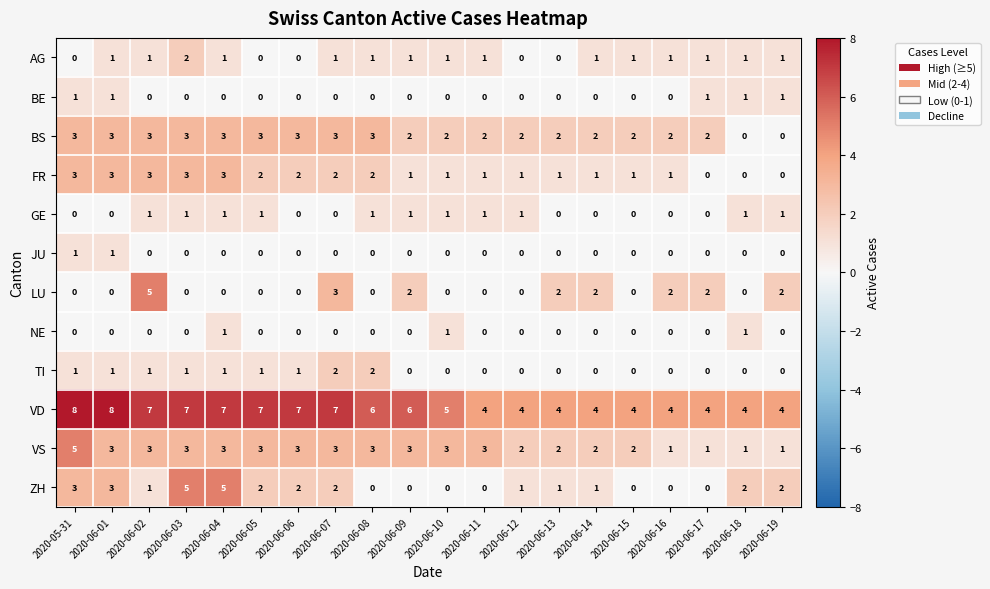

How many positive values does the JU series have?

2